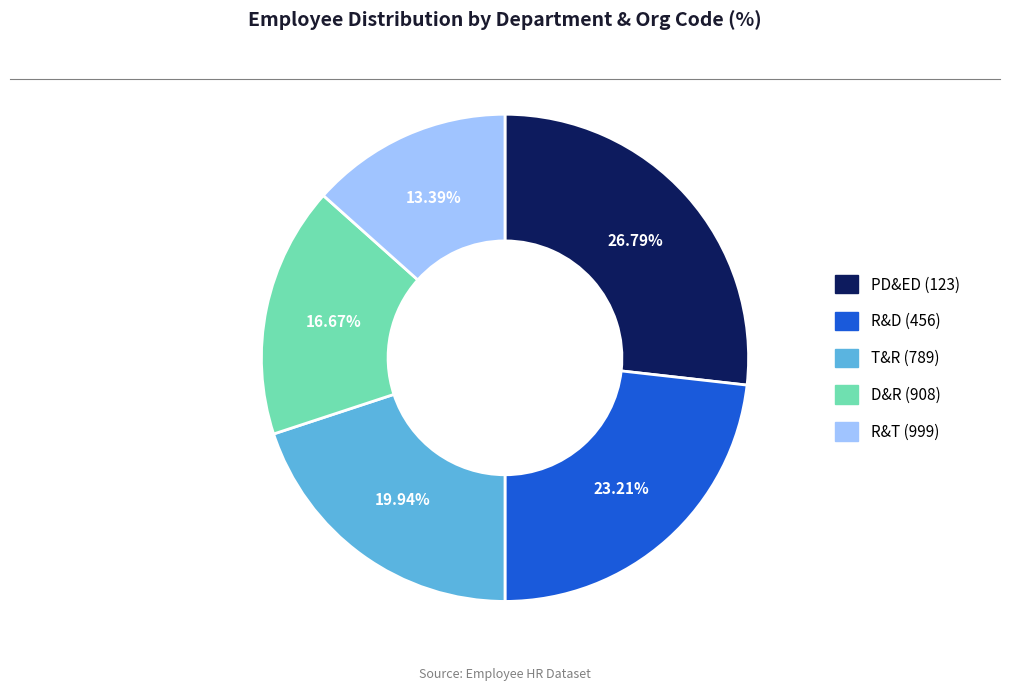

What percentage is NOT represented by D&R (908)?

83.3%